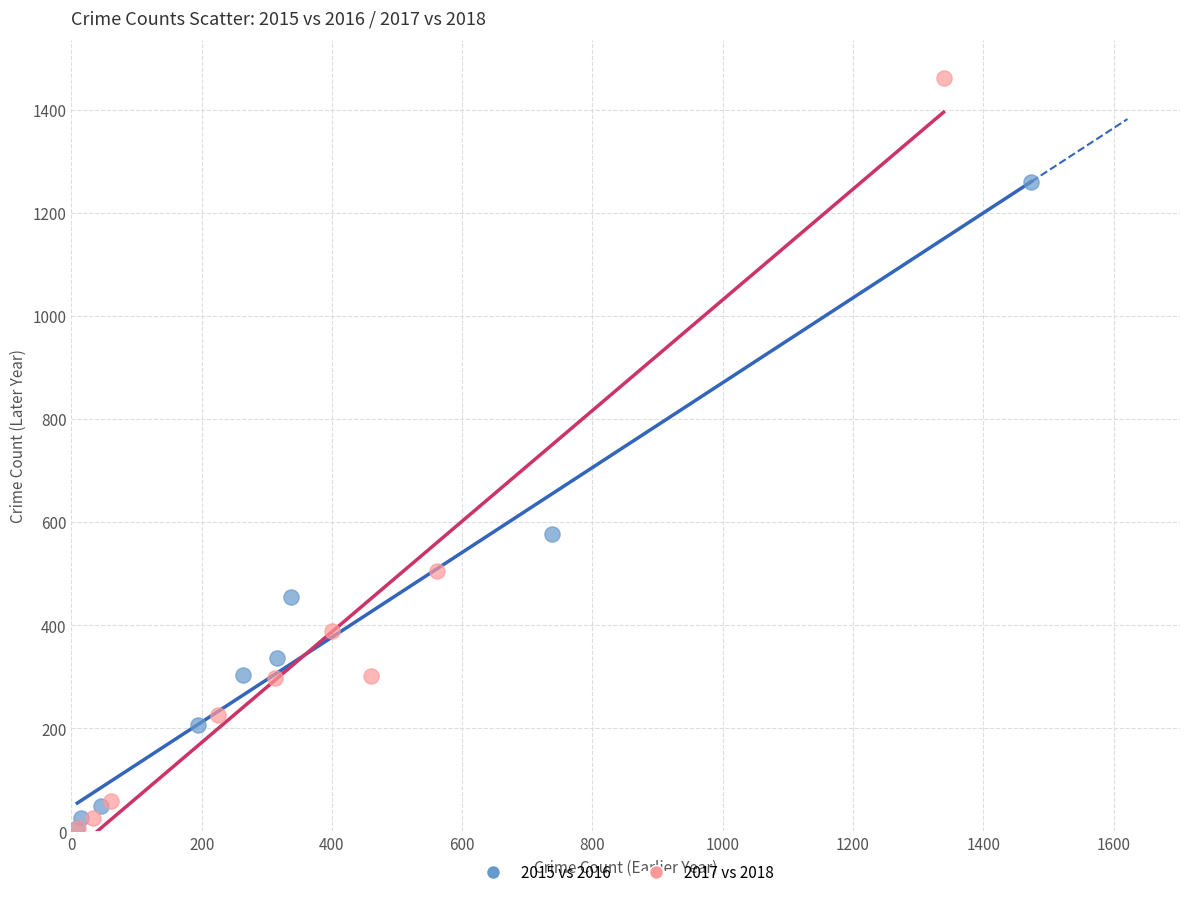

Which series contains the highest Y value?

2017 vs 2018